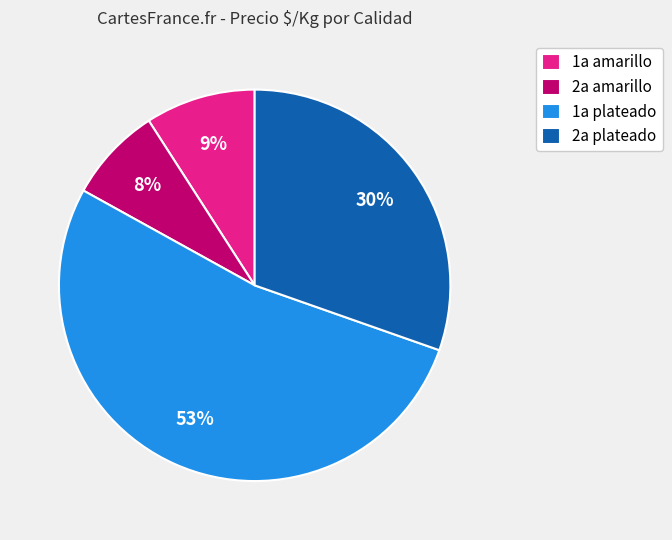

What is the largest slice in the pie chart?

1a plateado